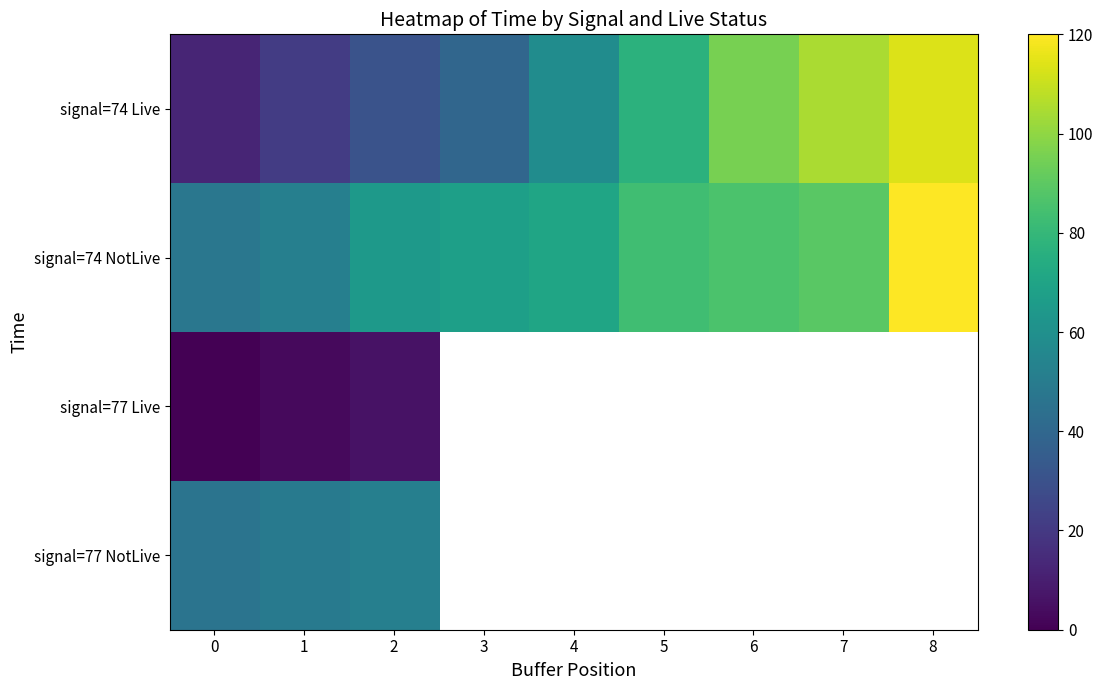

Where is signal=77 Live nearest to the value 3?

1